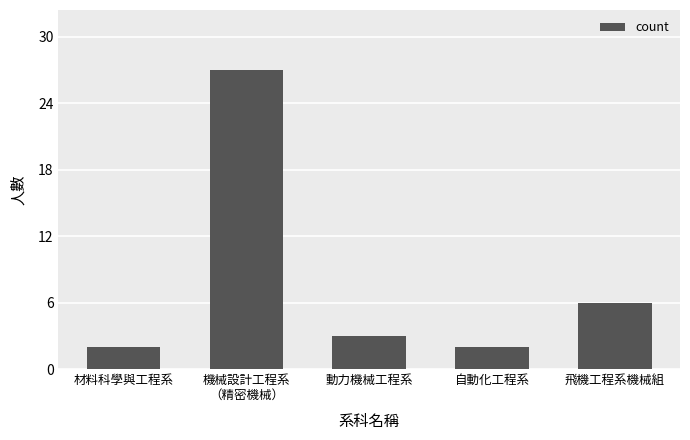

At which label is the value closest to 14?

飛機工程系機械組